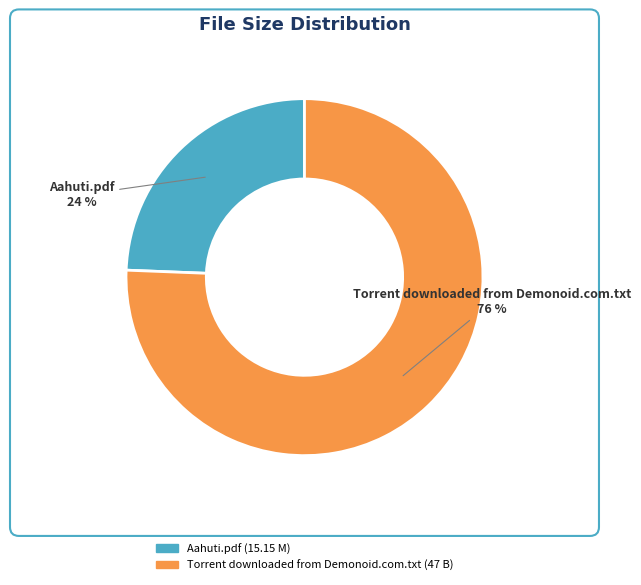

Which slice is the smallest?

Aahuti.pdf